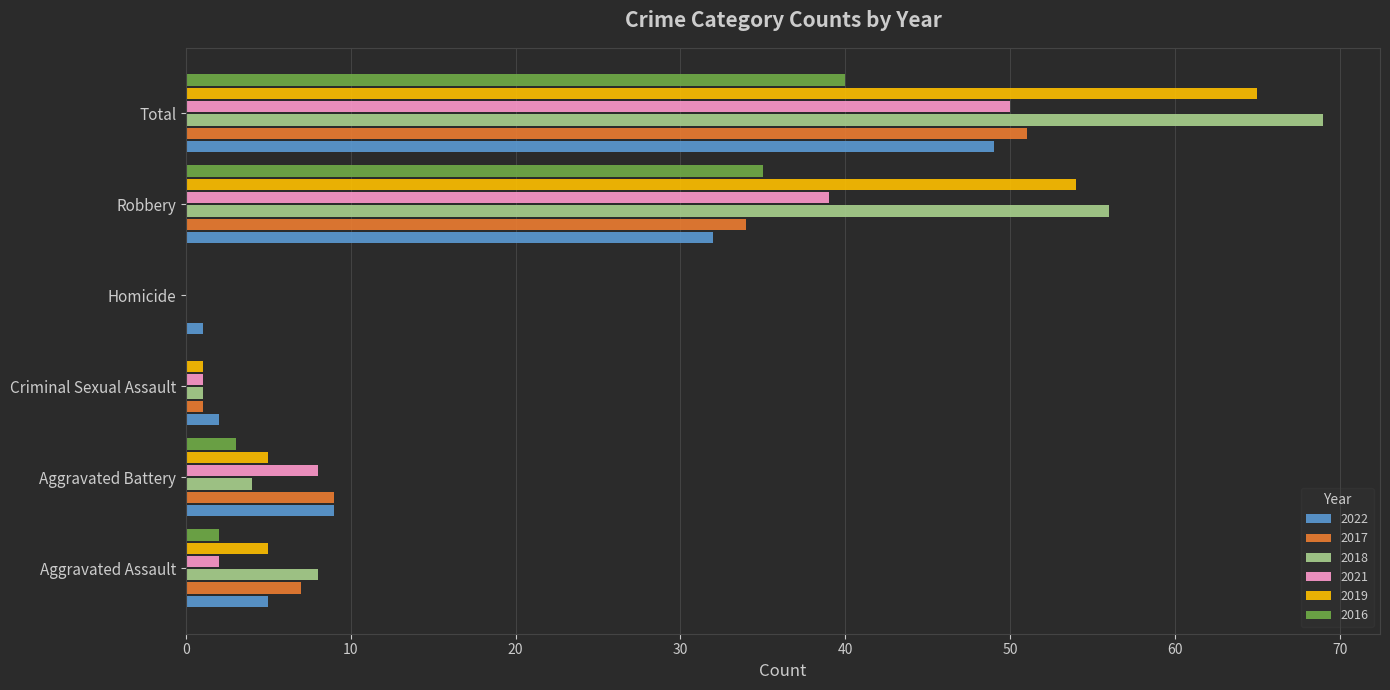

Between Aggravated Battery and Total, which series saw the biggest shift?

2018